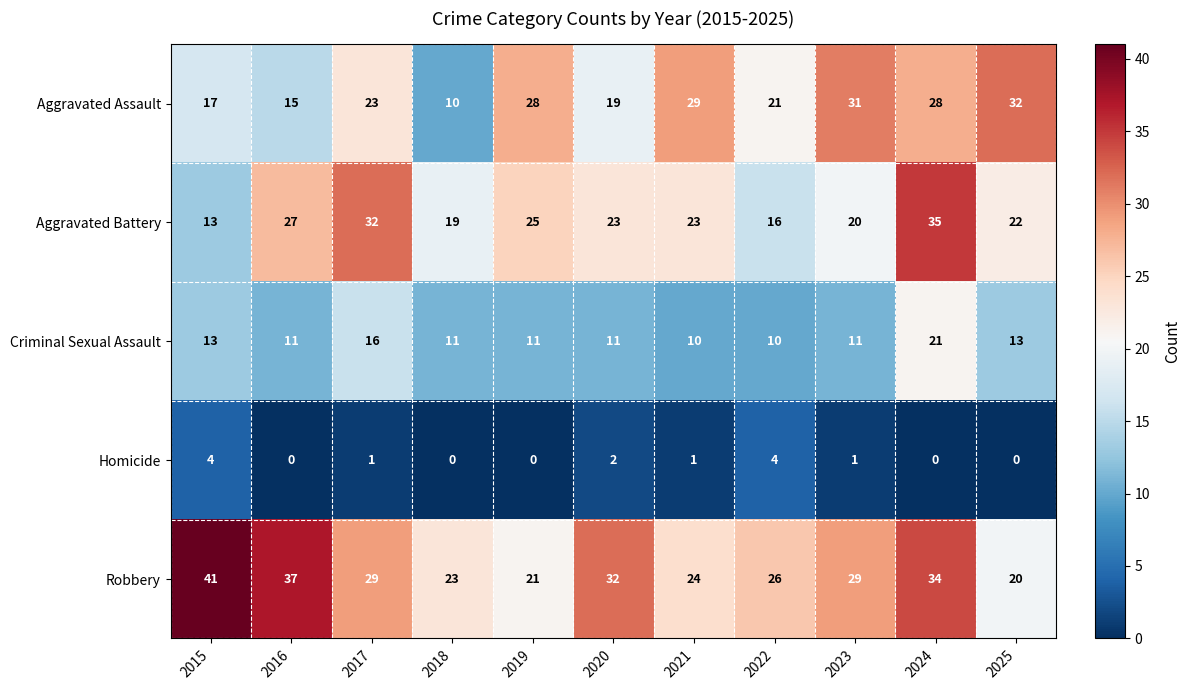

At which category is the sum across all series the highest?

2024